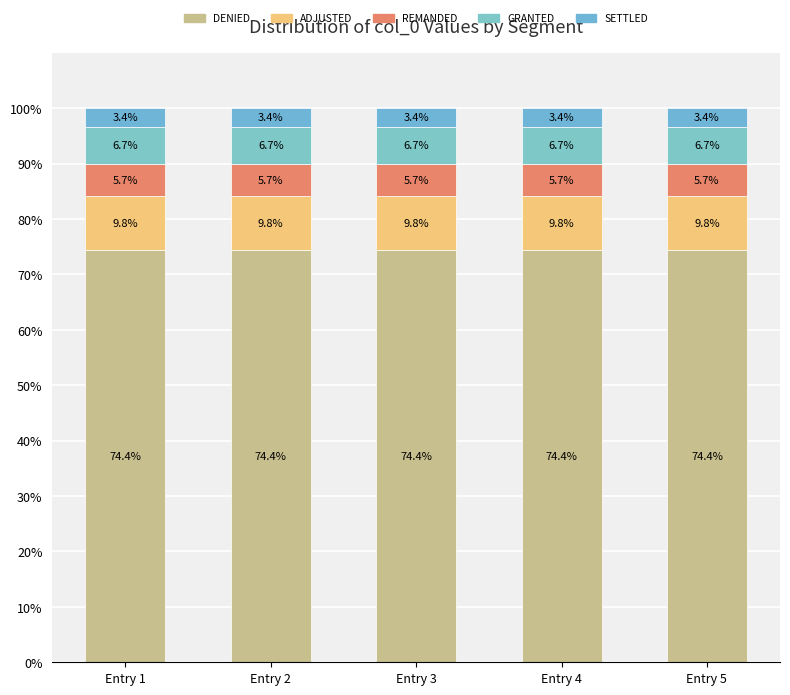

Which series has the widest spread of values?

DENIED